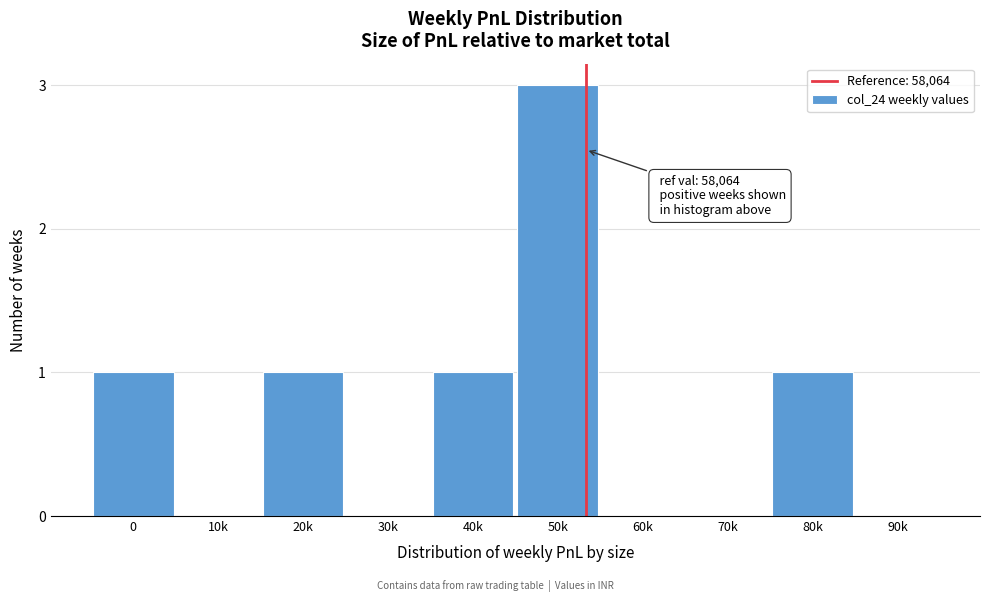

Reading left to right, extract all data points from this chart.

0=1	10k=0	20k=1	30k=0	40k=1	50k=3	60k=0	70k=0	80k=1	90k=0